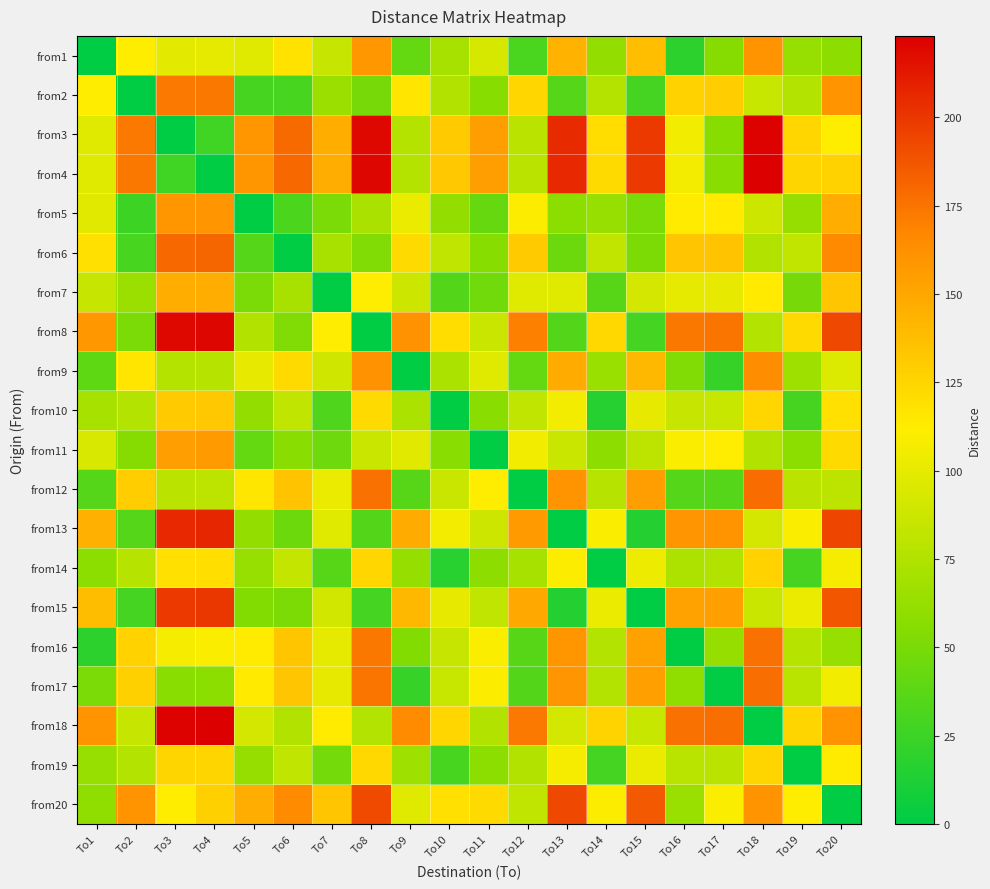

Reading right to left, transcribe all the data shown in this chart.

from1: To20=59	To19=63	To18=161	To17=55	To16=19	To15=137	To14=61	To13=144	To12=31	To11=93	To10=70	To9=41	To8=158	To7=85	To6=118	To5=97	To4=100	To3=99	To2=112	To1=0
from2: To20=161	To19=76	To18=86	To17=129	To16=127	To15=28	To14=77	To13=35	To12=124	To11=56	To10=75	To9=116	To8=49	To7=65	To6=30	To5=29	To4=174	To3=173	To2=0	To1=112
from3: To20=112	To19=124	To18=222	To17=56	To16=106	To15=199	To14=121	To13=205	To12=80	To11=155	To10=131	To9=77	To8=219	To7=146	To6=179	To5=159	To4=27	To3=0	To2=173	To1=97
from4: To20=127	To19=125	To18=223	To17=57	To16=107	To15=199	To14=122	To13=206	To12=80	To11=155	To10=132	To9=77	To8=220	To7=147	To6=180	To5=159	To4=0	To3=27	To2=174	To1=97
from5: To20=147	To19=62	To18=88	To17=114	To16=113	To15=51	To14=63	To13=58	To12=110	To11=42	To10=61	To9=102	To8=72	To7=51	To6=32	To5=0	To4=160	To3=159	To2=26	To1=98
from6: To20=166	To19=83	To18=75	To17=135	To16=134	To15=52	To14=83	To13=45	To12=130	To11=56	To10=82	To9=122	To8=53	To7=71	To6=0	To5=35	To4=181	To3=180	To2=30	To1=119
from7: To20=134	To19=49	To18=114	To17=101	To16=100	To15=91	To14=36	To13=97	To12=97	To11=47	To10=34	To9=88	To8=111	To7=0	To6=71	To5=51	To4=147	To3=146	To2=65	To1=85
from8: To20=193	To19=122	To18=76	To17=175	To16=174	To15=28	To14=123	To13=34	To12=170	To11=87	To10=121	To9=162	To8=0	To7=111	To6=53	To5=75	To4=220	To3=219	To2=51	To1=158
from9: To20=95	To19=67	To18=164	To17=23	To16=53	To15=141	To14=64	To13=148	To12=41	To11=97	To10=73	To9=0	To8=162	To7=89	To6=122	To5=101	To4=78	To3=77	To2=116	To1=40
from10: To20=119	To19=29	To18=124	To17=86	To16=85	To15=101	To14=16	To13=107	To12=82	To11=57	To10=0	To9=73	To8=122	To7=33	To6=82	To5=61	To4=132	To3=131	To2=76	To1=70
from11: To20=122	To19=58	To18=75	To17=111	To16=109	To15=81	To14=59	To13=87	To12=106	To11=0	To10=57	To9=98	To8=87	To7=46	To6=57	To5=41	To4=156	To3=155	To2=55	To1=94
from12: To20=81	To19=80	To18=178	To17=35	To16=35	To15=155	To14=78	To13=161	To12=0	To11=111	To10=87	To9=36	To8=176	To7=102	To6=135	To5=115	To4=81	To3=80	To2=129	To1=35
from13: To20=194	To19=109	To18=91	To17=161	To16=160	To15=15	To14=109	To13=0	To12=156	To11=88	To10=107	To9=148	To8=34	To7=97	To6=45	To5=61	To4=207	To3=206	To2=35	To1=145
from14: To20=108	To19=29	To18=127	To17=75	To16=74	To15=103	To14=0	To13=110	To12=70	To11=59	To10=17	To9=62	To8=124	To7=36	To6=84	To5=63	To4=120	To3=119	To2=78	To1=58
from15: To20=187	To19=102	To18=87	To17=154	To16=153	To15=0	To14=102	To13=15	To12=149	To11=82	To10=101	To9=141	To8=28	To7=90	To6=52	To5=54	To4=200	To3=199	To2=28	To1=138
from16: To20=63	To19=78	To18=176	To17=62	To16=0	To15=153	To14=76	To13=159	To12=36	To11=109	To10=85	To9=54	To8=174	To7=100	To6=133	To5=113	To4=109	To3=108	To2=127	To1=19
from17: To20=105	To19=79	To18=177	To17=0	To16=60	To15=154	To14=76	To13=160	To12=34	To11=110	To10=86	To9=23	To8=175	To7=101	To6=134	To5=114	To4=58	To3=57	To2=128	To1=51
from18: To20=161	To19=125	To18=0	To17=177	To16=176	To15=86	To14=126	To13=91	To12=173	To11=75	To10=124	To9=165	To8=76	To7=113	To6=75	To5=91	To4=223	To3=222	To2=85	To1=161
from19: To20=113	To19=0	To18=125	To17=80	To16=79	To15=102	To14=28	To13=108	To12=75	To11=58	To10=30	To9=67	To8=123	To7=48	To6=82	To5=62	To4=125	To3=125	To2=76	To1=63
from20: To20=0	To19=112	To18=161	To17=109	To16=64	To15=186	To14=110	To13=193	To12=82	To11=122	To10=119	To9=97	To8=192	To7=134	To6=165	To5=147	To4=128	To3=112	To2=161	To1=60